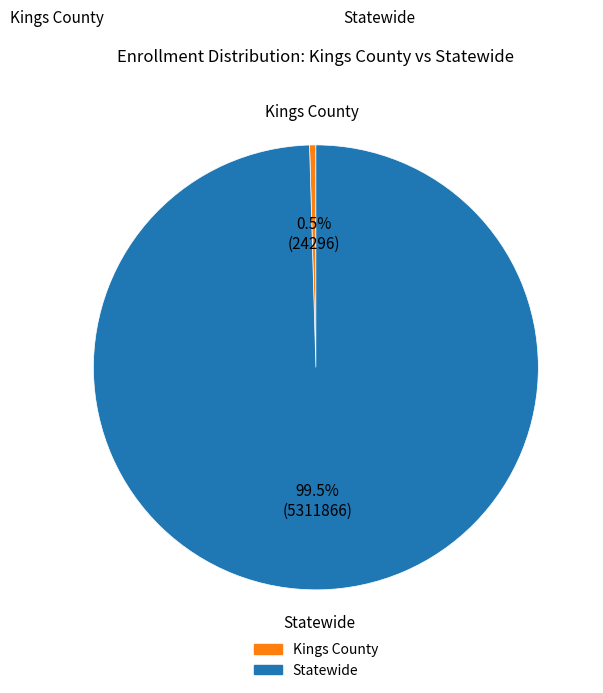

Which category has the biggest portion of the pie?

Statewide